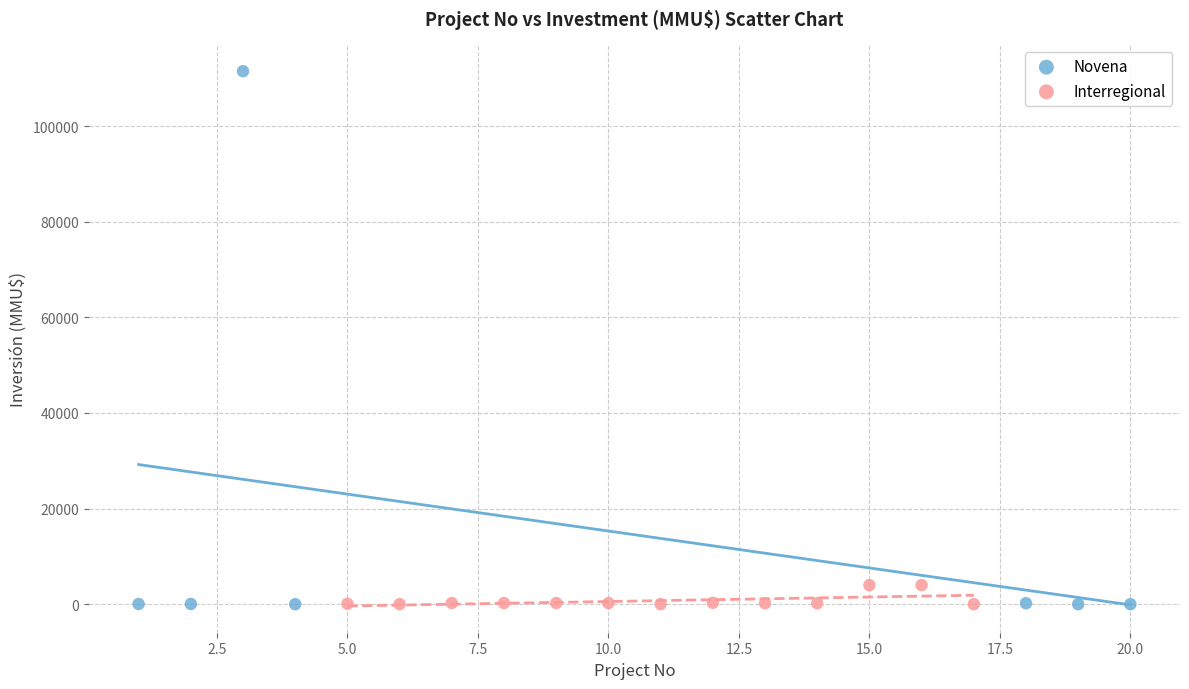

Which series has the largest Y range (max minus min)?

Novena